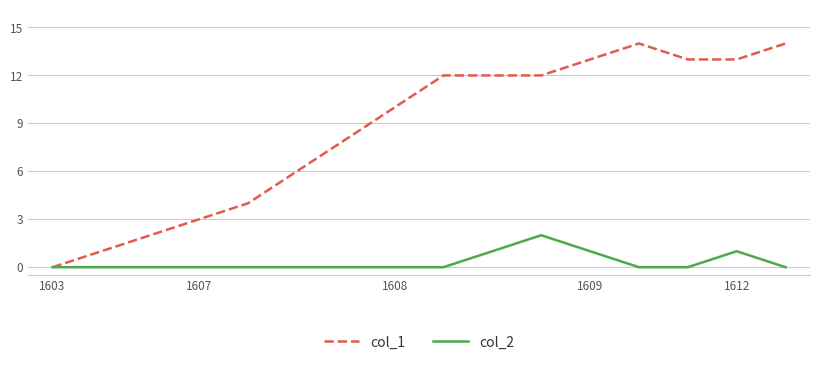

Does the chart have visible grid lines?

Yes